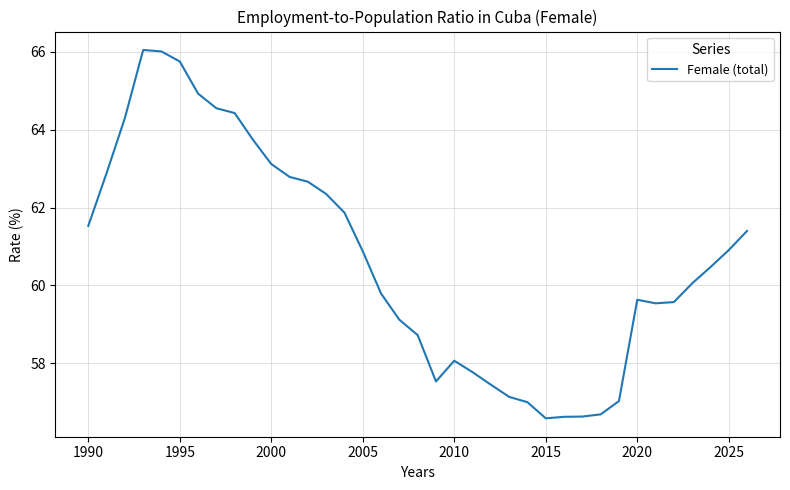

What is the difference between the maximum and minimum values?

9.5